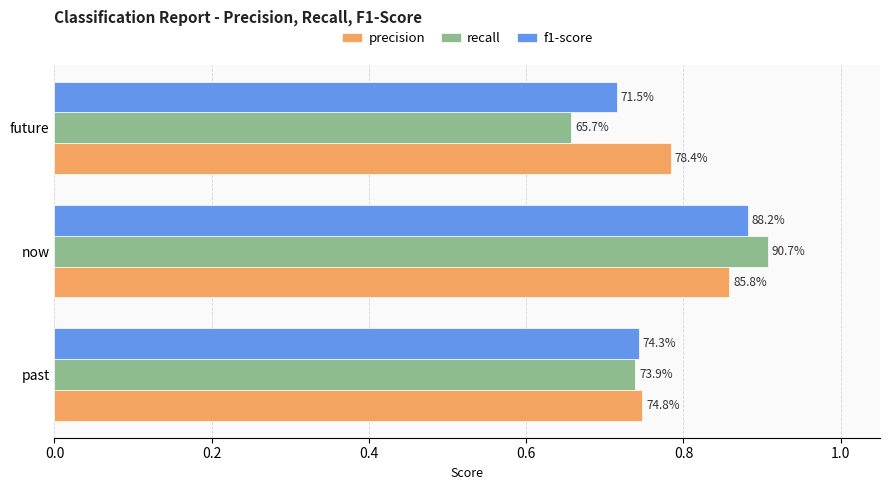

What is the value of the f1-score bar at the 1st from the left?

0.7